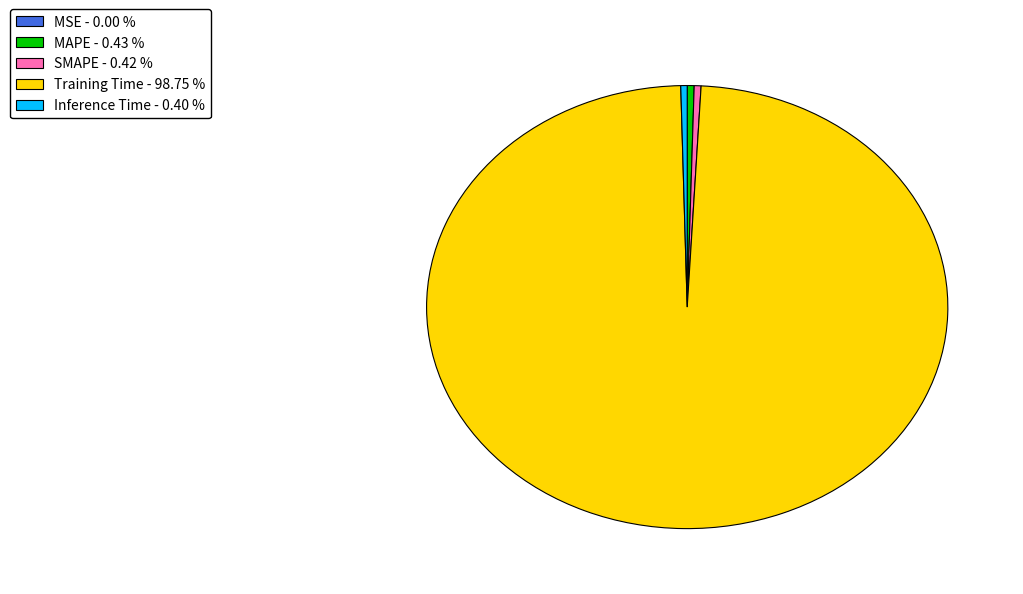

Which has a higher value, SMAPE or Training Time?

Training Time